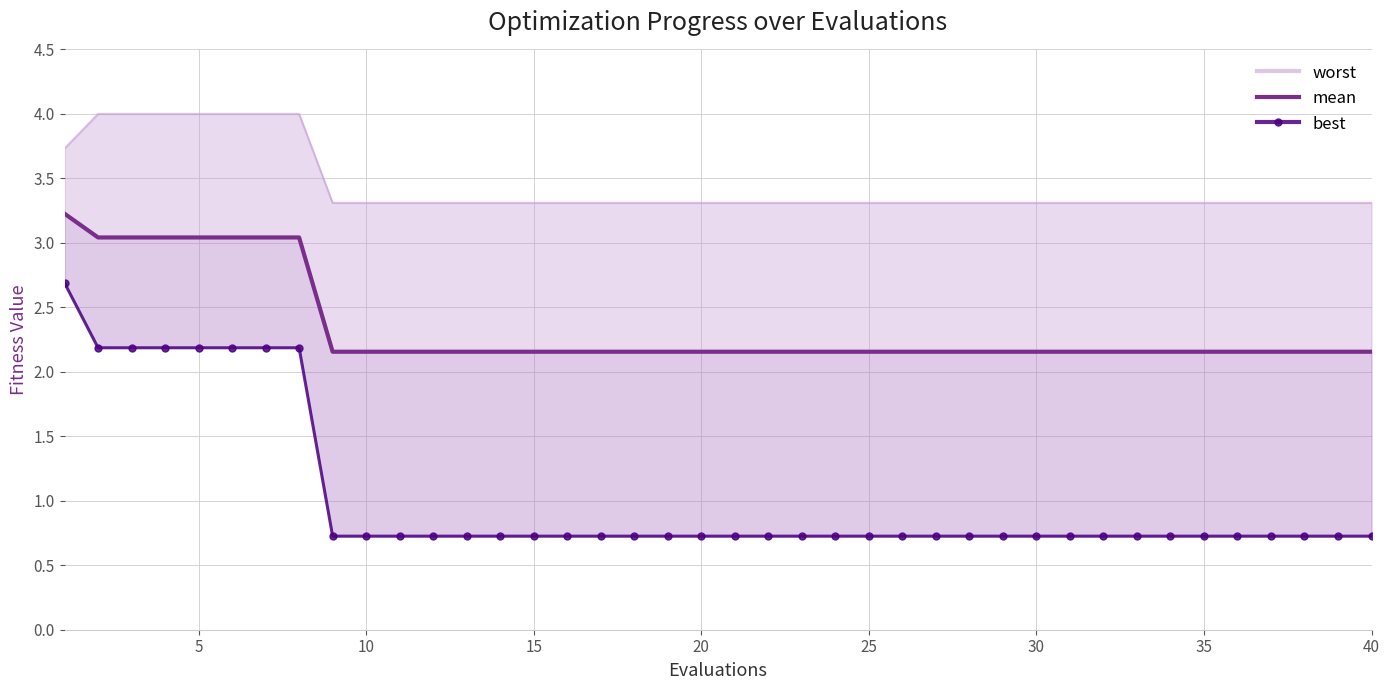

True or false: mean and best cross at least once.

False